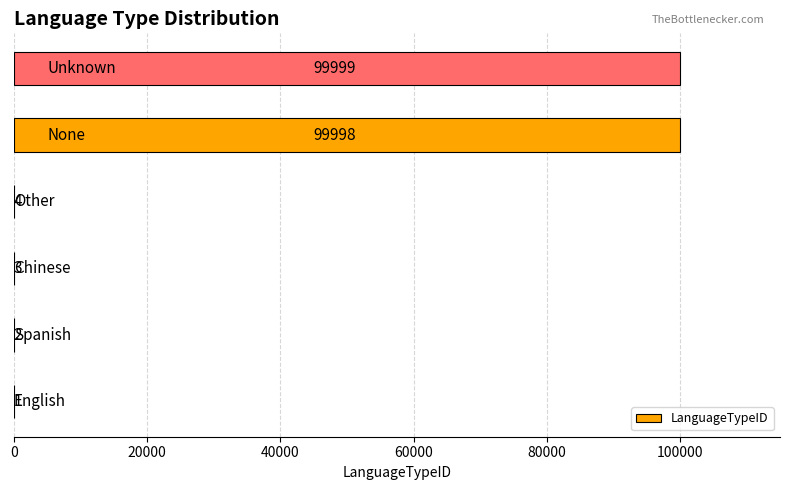

What is the sum of all values?

200007